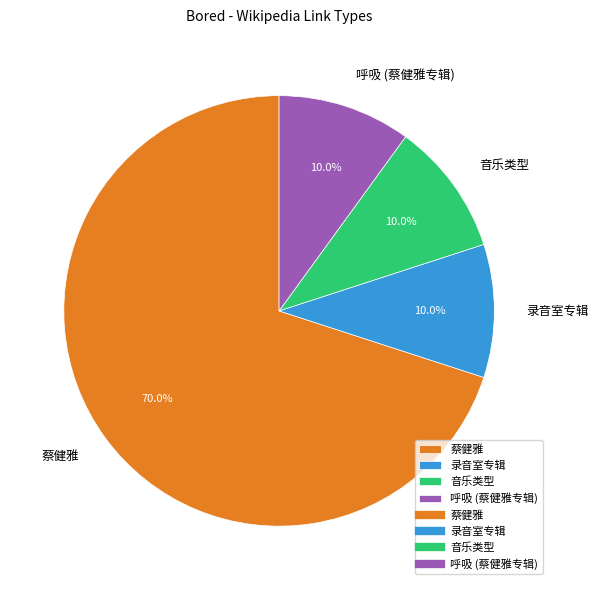

Which has a higher value, 蔡健雅 or 音乐类型?

蔡健雅